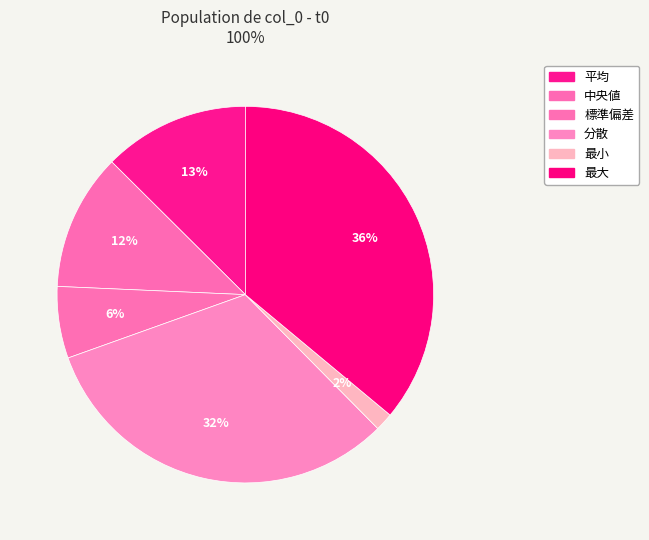

To the nearest percent, what is the average slice percentage?

17%